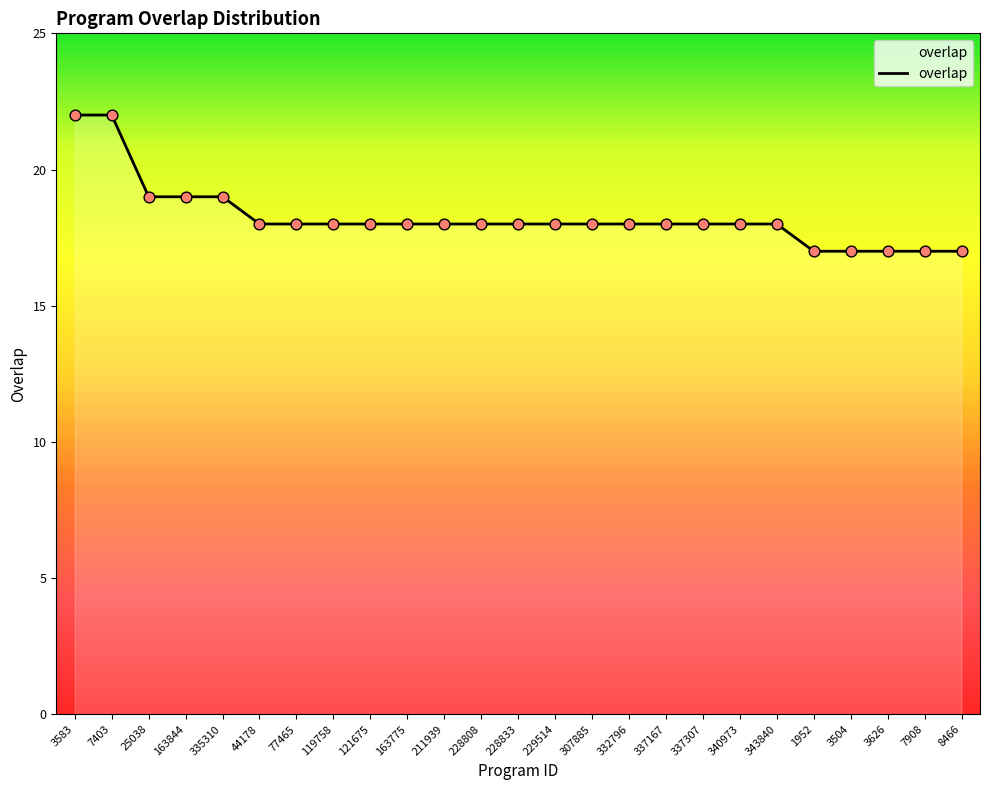

Which has a higher value, 25038 or 44178?

25038